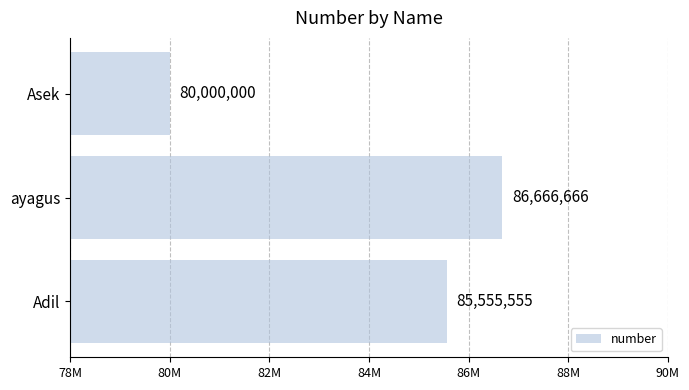

What is the maximum value shown in the chart?

86666666